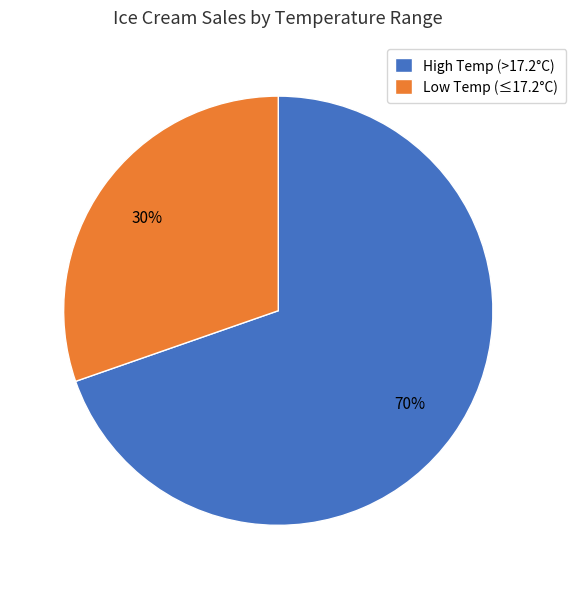

Count the number of slices in the pie.

2